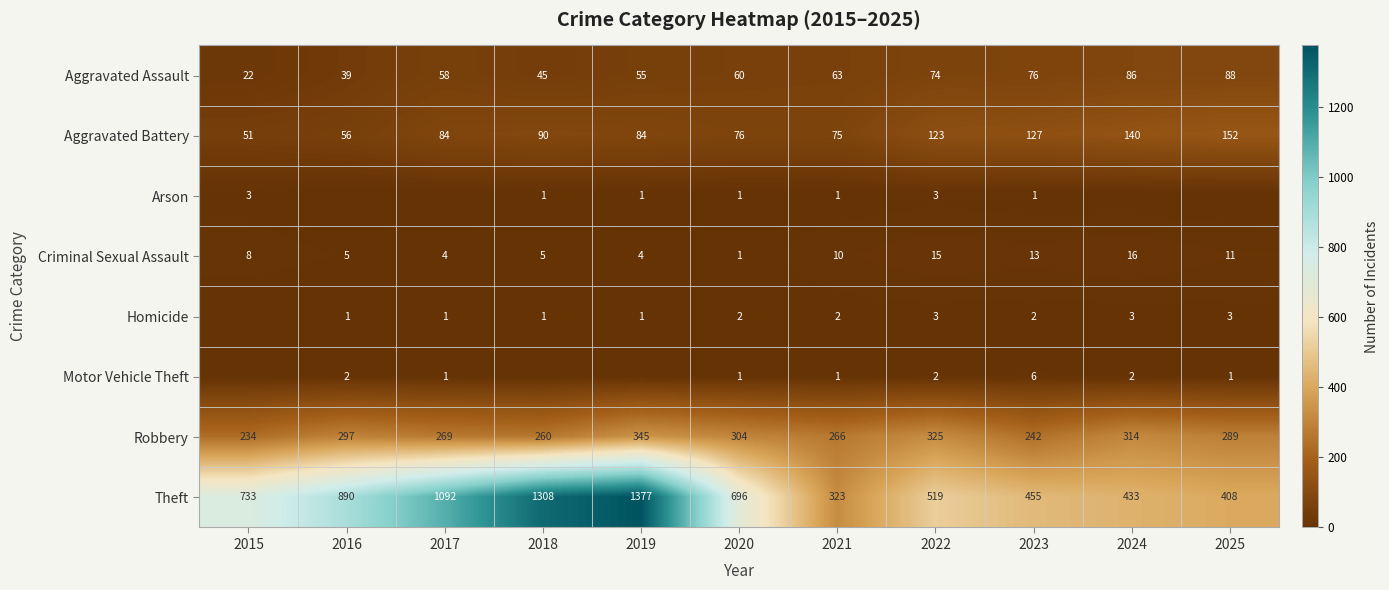

At 2018, list the series in order from smallest to largest.

Motor Vehicle Theft, Arson, Homicide, Criminal Sexual Assault, Aggravated Assault, Aggravated Battery, Robbery, Theft